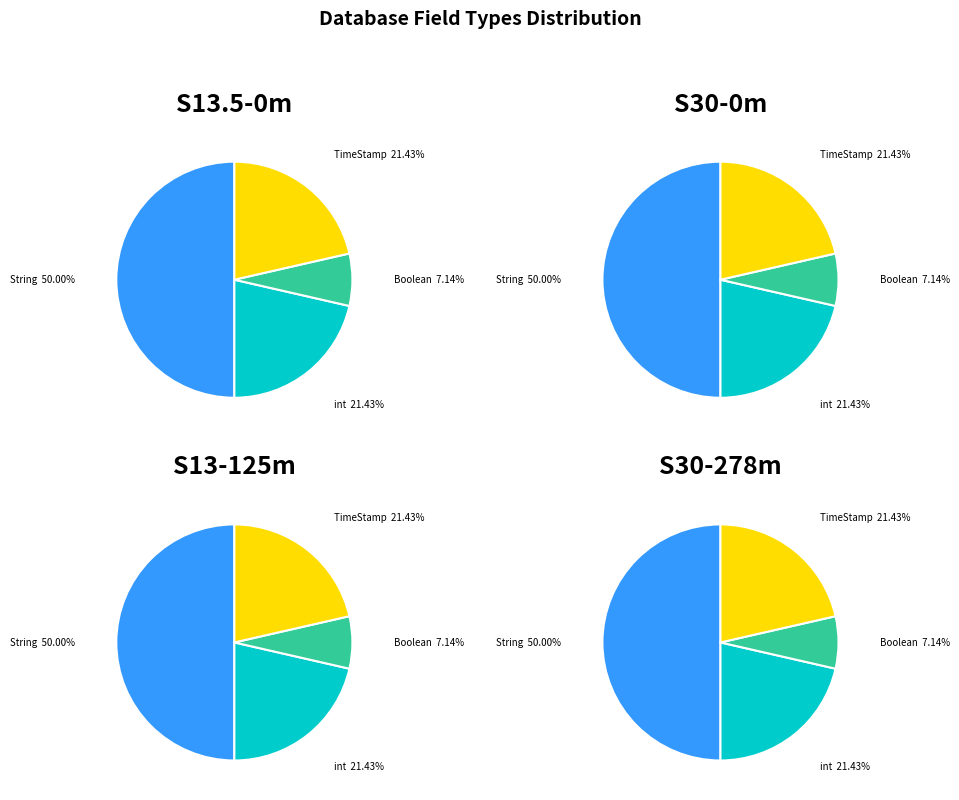

Does any single category account for the majority?

No